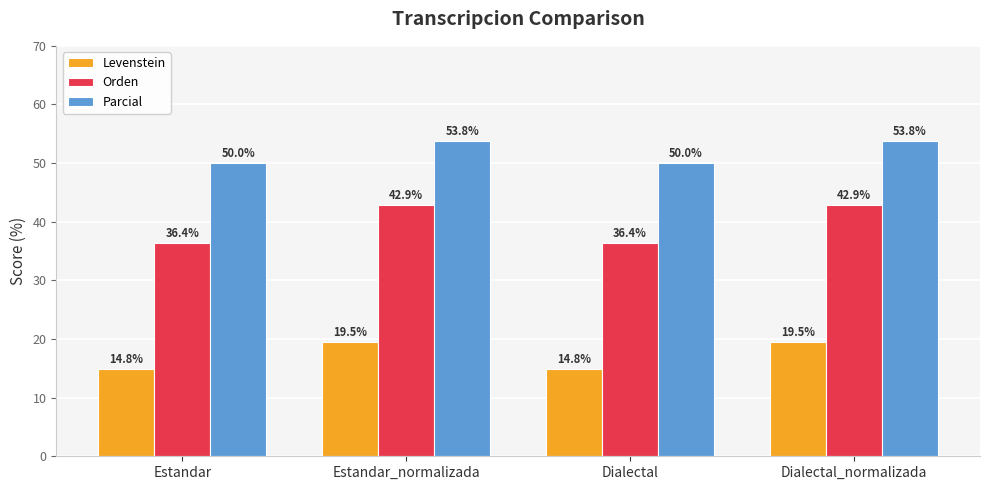

What is the total value across all series at Dialectal_normalizada?

116.2